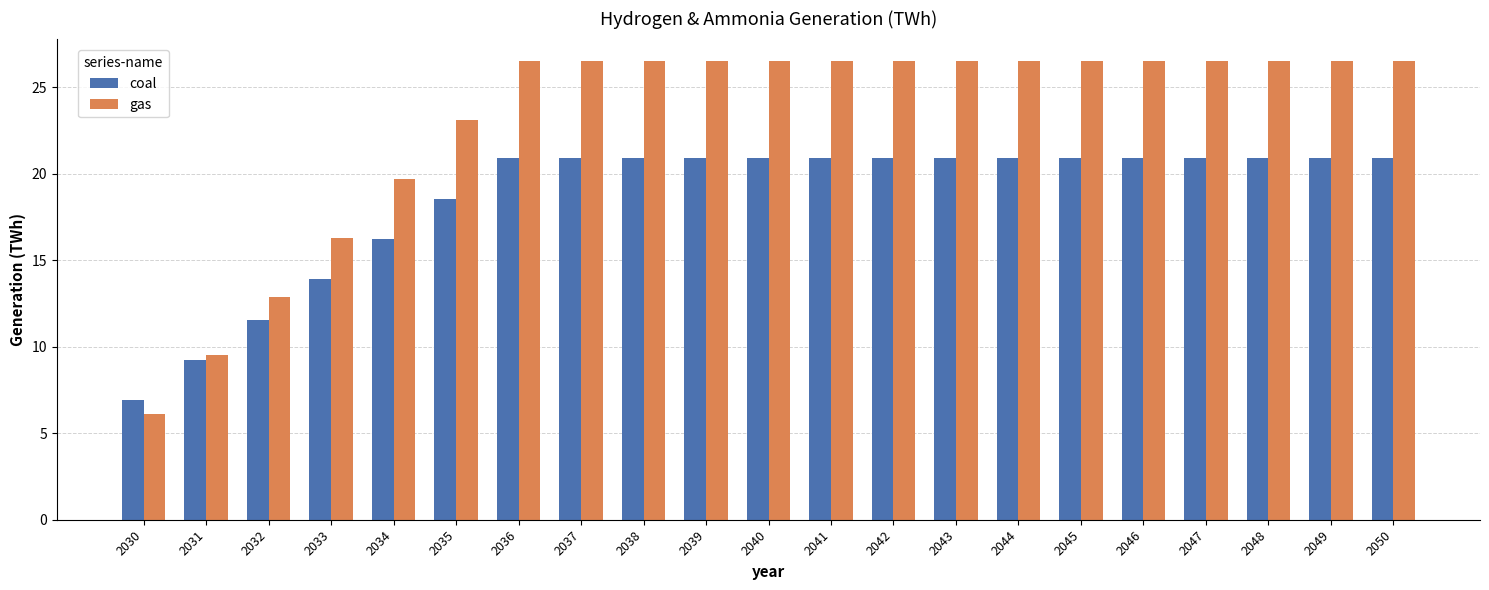

Reading left to right, transcribe all the data shown in this chart.

coal: 6.9	9.2	11.6	13.9	16.2	18.6	20.9	20.9	20.9	20.9	20.9	20.9	20.9	20.9	20.9	20.9	20.9	20.9	20.9	20.9	20.9
gas: 6.1	9.5	12.9	16.3	19.7	23.1	26.5	26.5	26.5	26.5	26.5	26.5	26.5	26.5	26.5	26.5	26.5	26.5	26.5	26.5	26.5